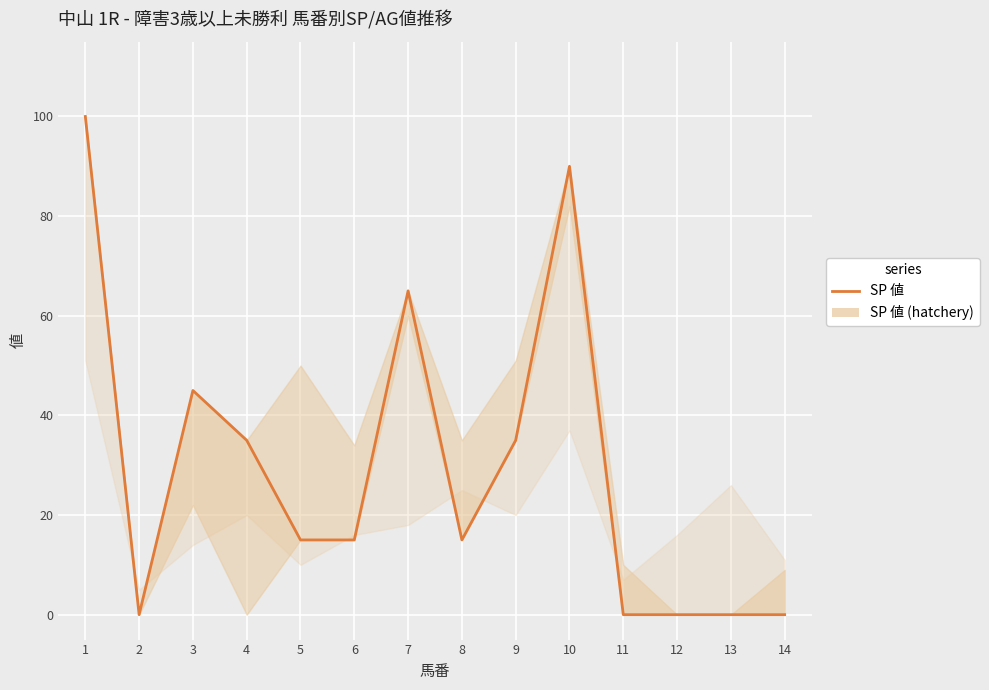

Reading right to left, list all the values displayed in this chart.

14=0	13=0	12=0	11=0	10=90	9=35	8=15	7=65	6=15	5=15	4=35	3=45	2=0	1=100